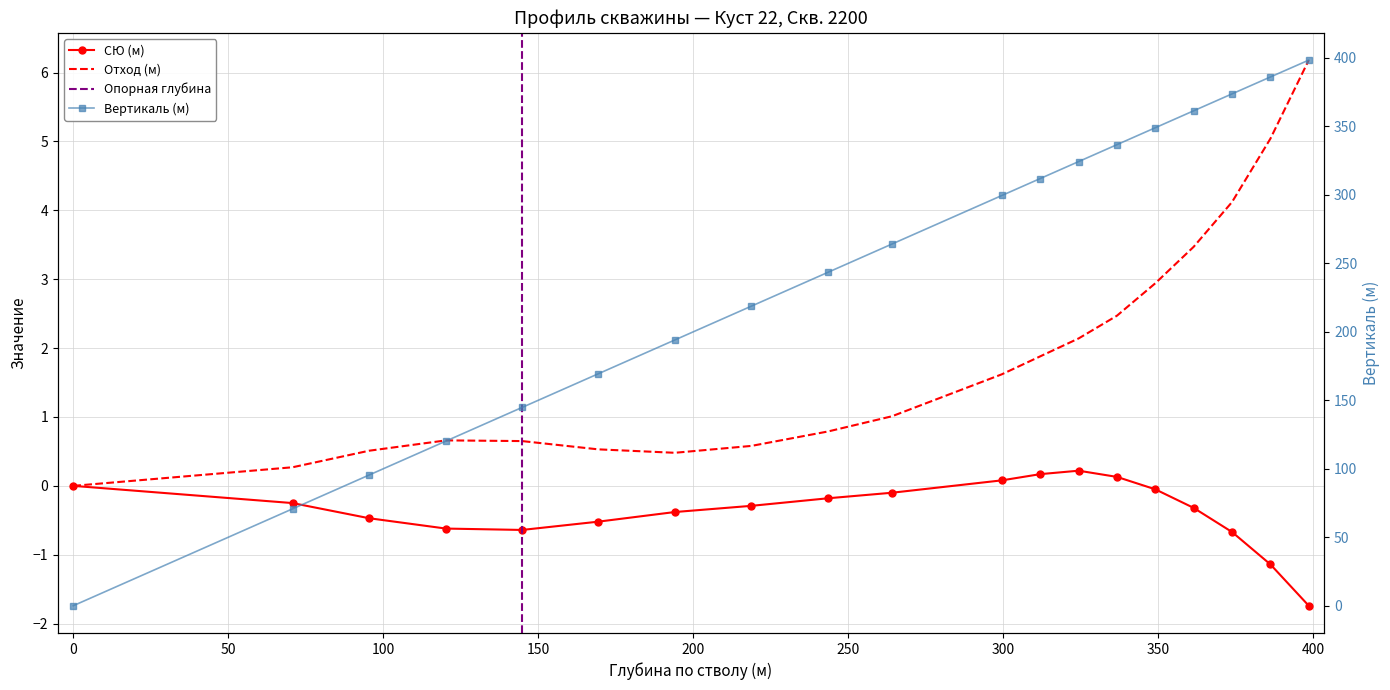

True or false: Вертикаль (м) and Отход (м) intersect in this chart.

False